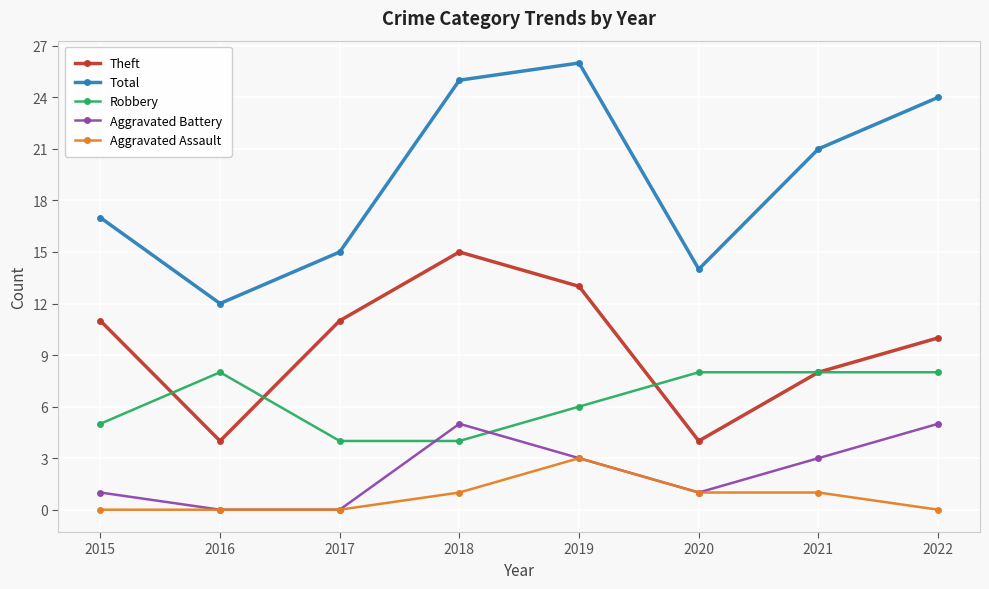

What is the greatest value displayed?

26